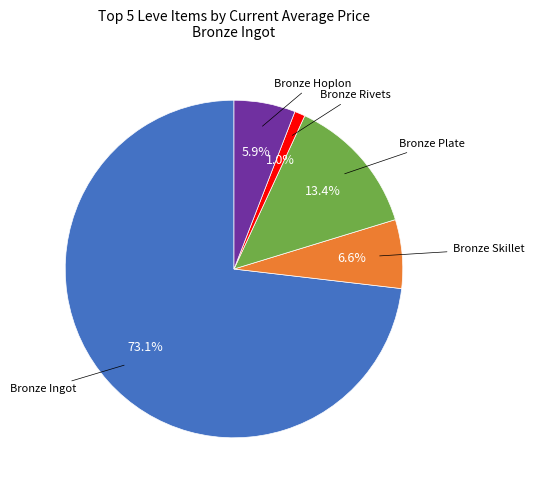

Does any single category account for the majority?

Yes